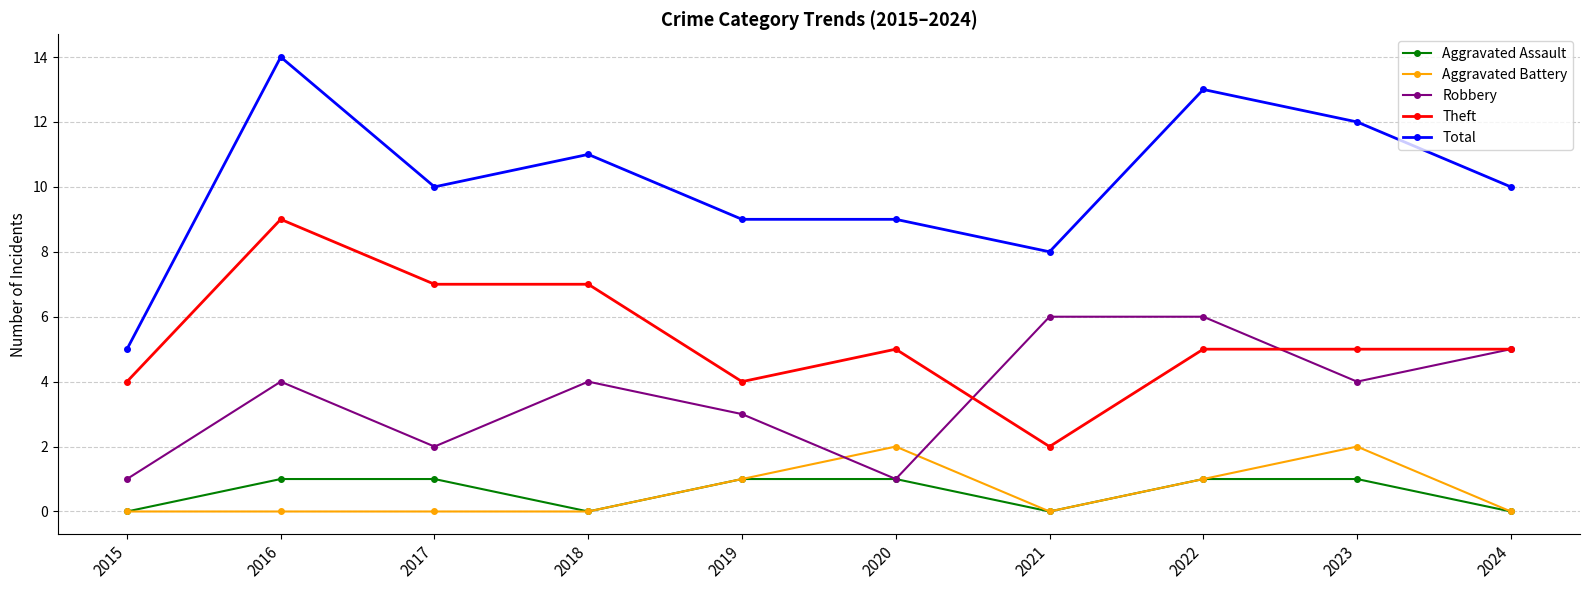

Rank the series by their maximum value, from lowest to highest.

Aggravated Assault, Aggravated Battery, Robbery, Theft, Total